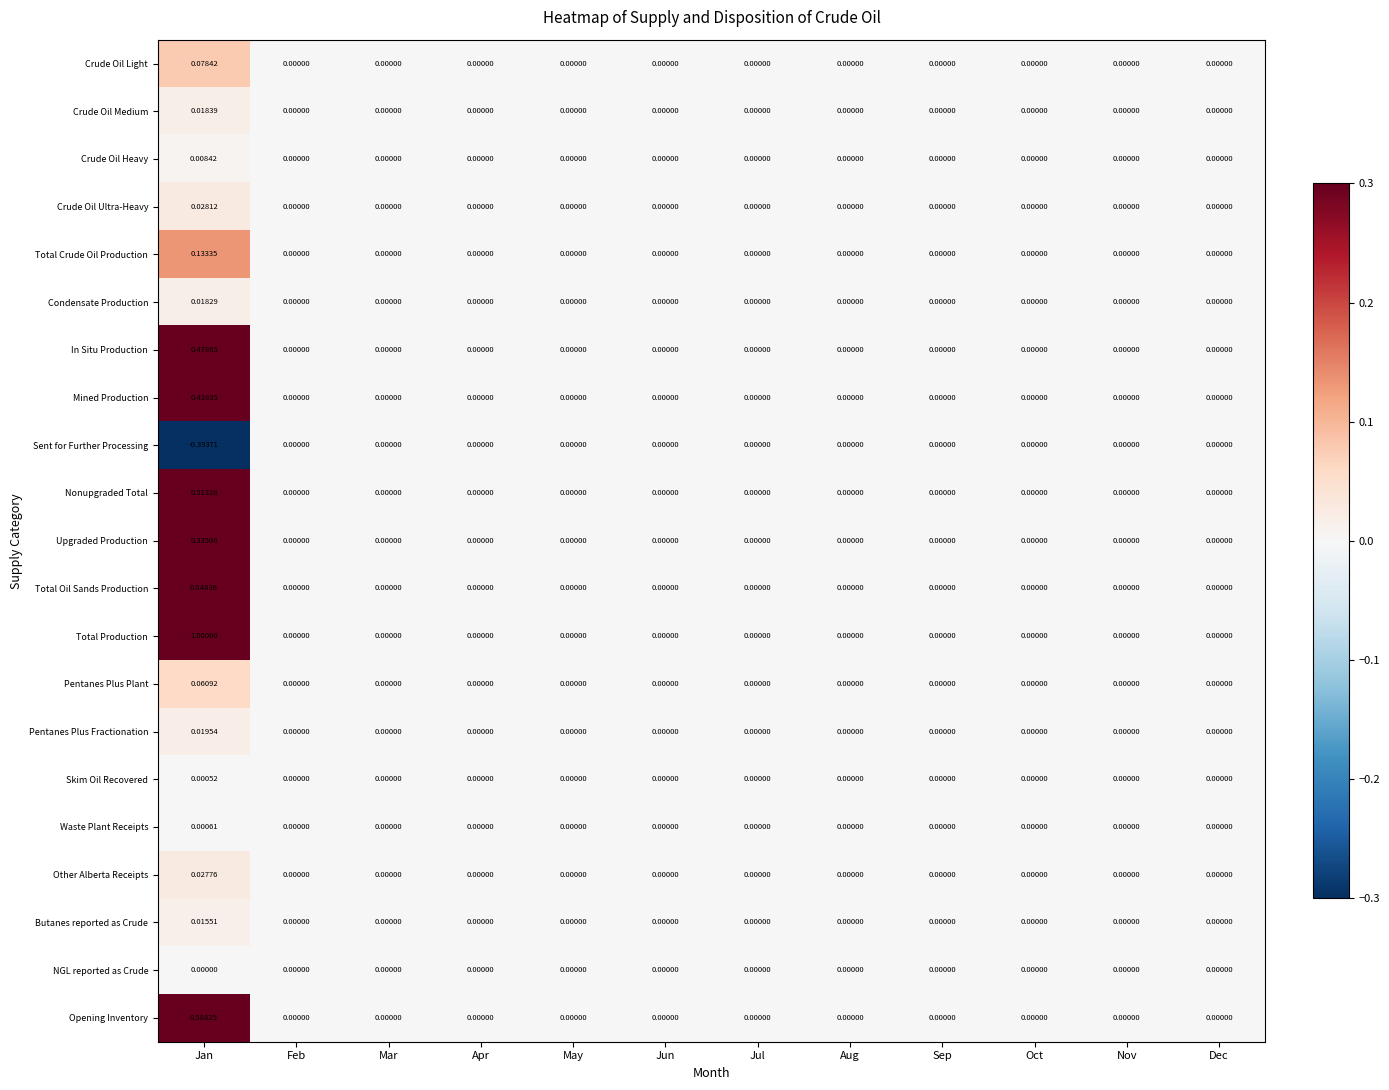

Which series has the largest total across all categories?

Total Production